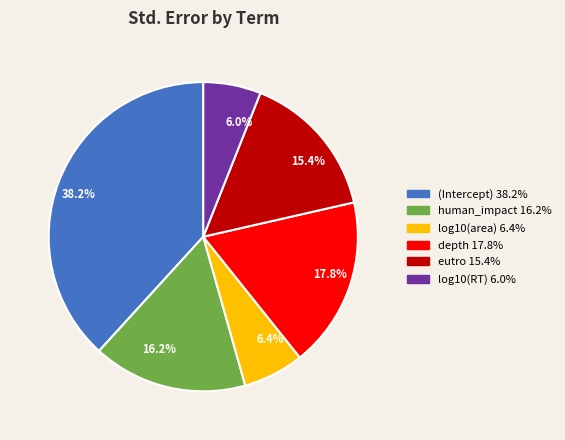

Which category has the biggest portion of the pie?

(Intercept)